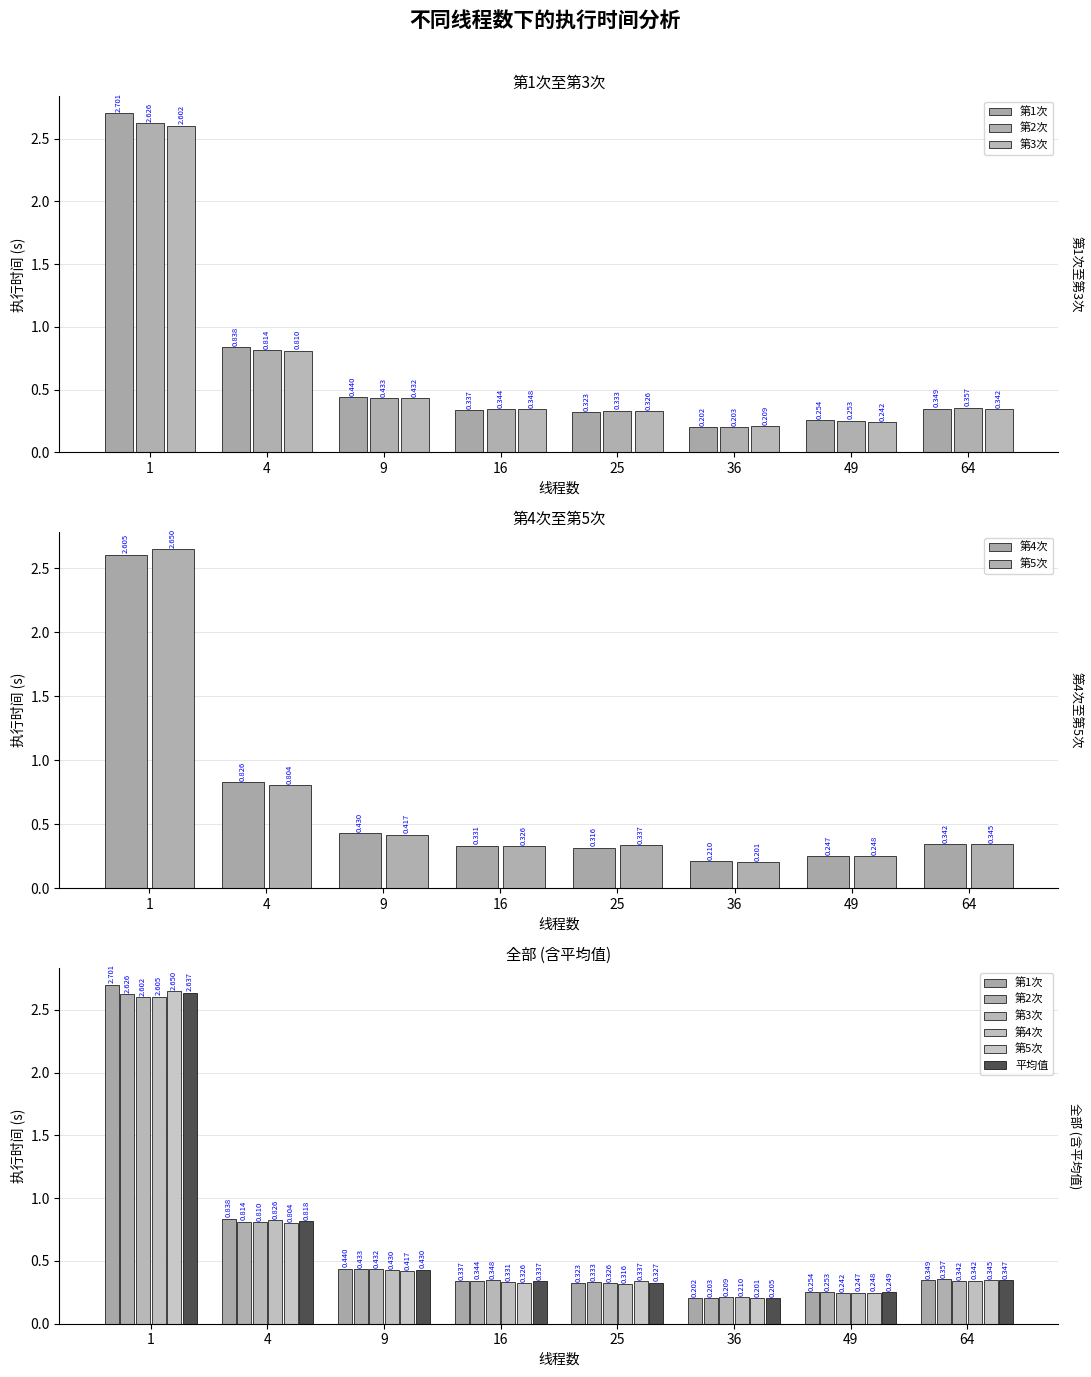

Which series has the largest total across all categories?

第1次